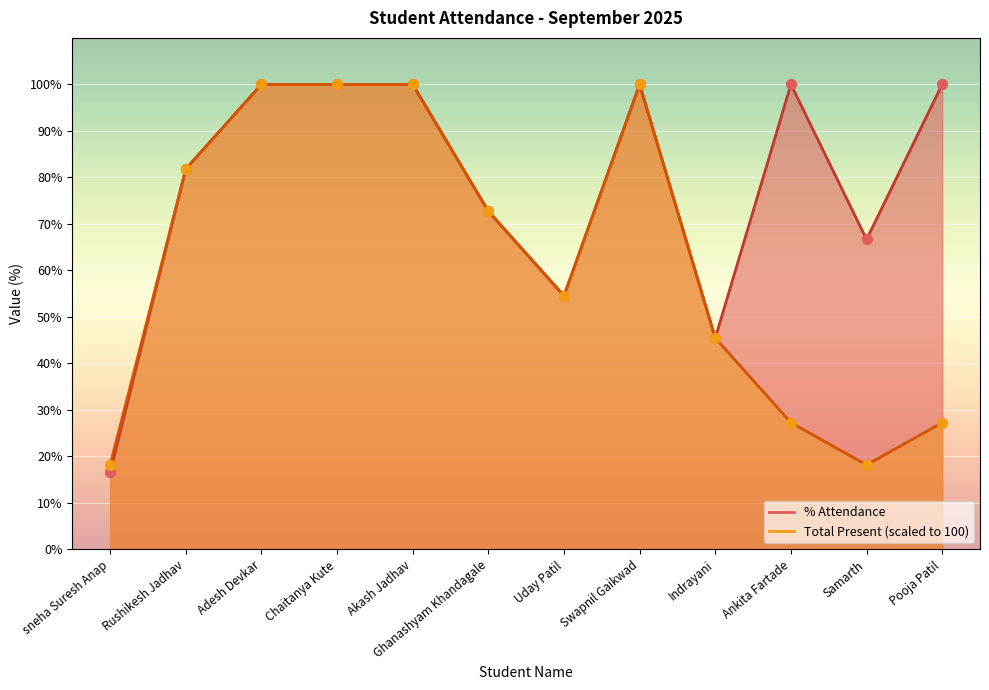

Is the value of % Attendance (line) at Rushikesh Jadhav greater than the value of Total Present (scaled line) at Ghanashyam Khandagale?

Yes